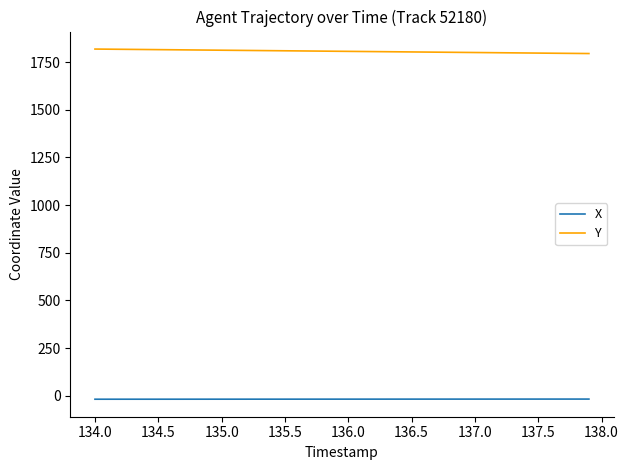

Which series has the largest range (max minus min)?

Y